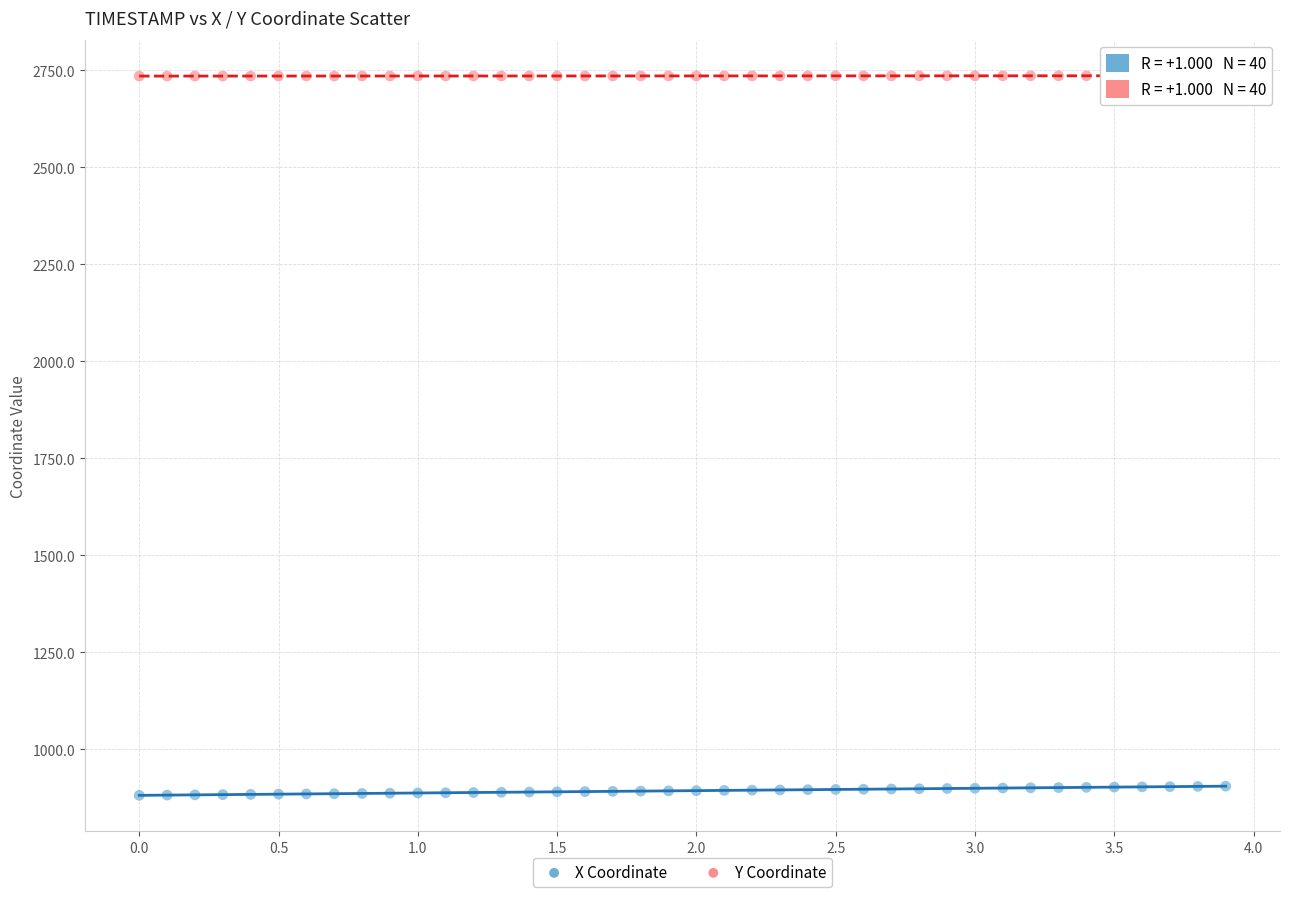

Which series has the largest Y range (max minus min)?

X Coordinate